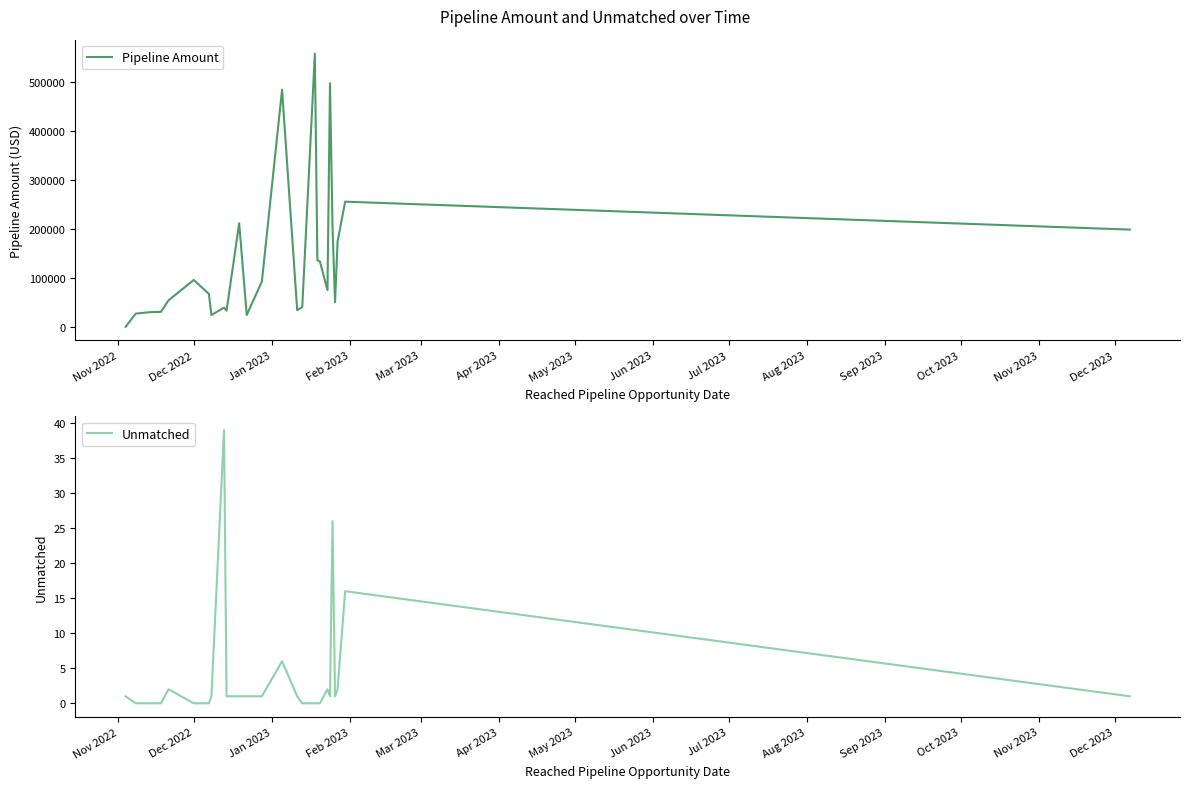

Which series has the widest spread of values?

Pipeline Amount